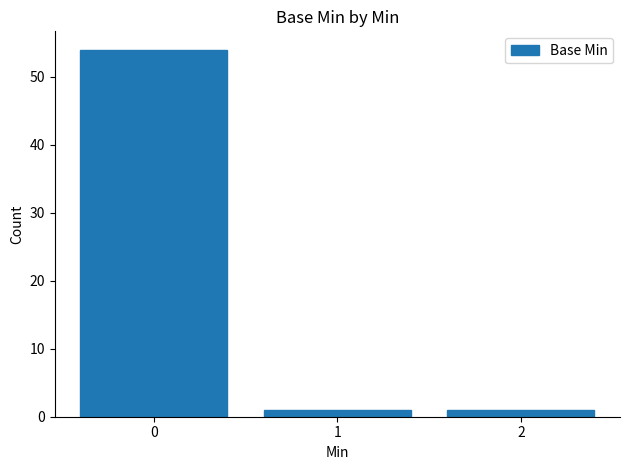

What is the maximum value shown in the chart?

54